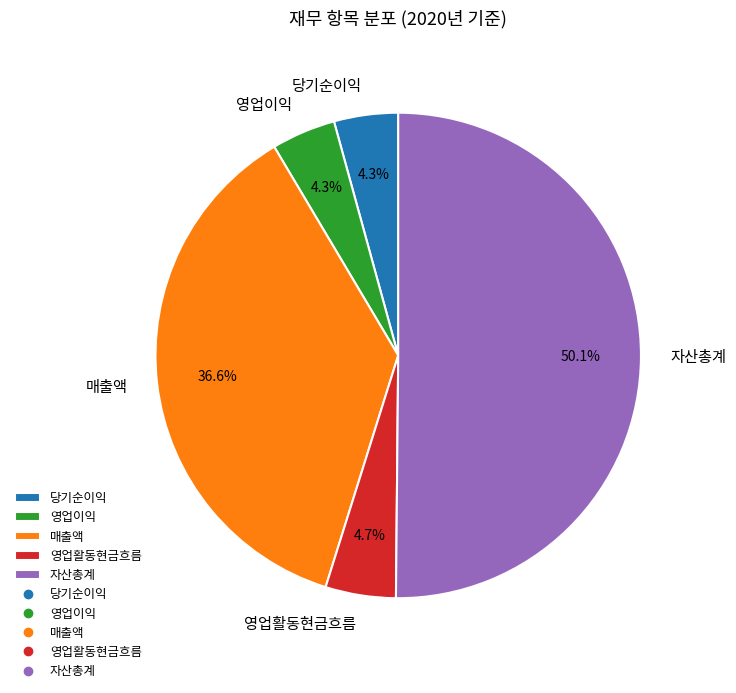

Does 매출액 account for over 50% of the chart?

No